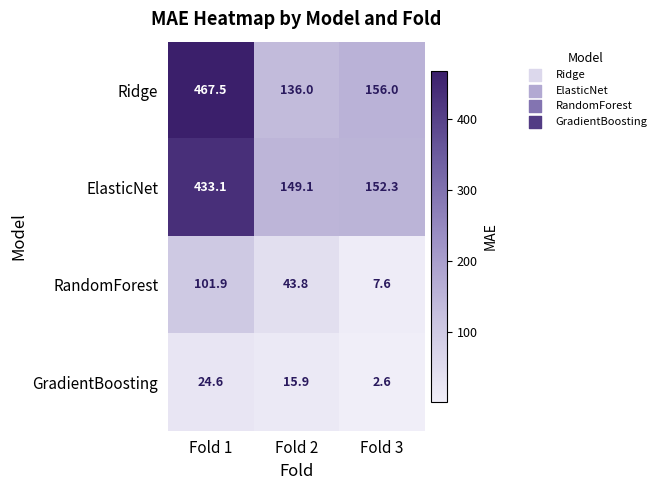

Which series changed the most between Fold 1 and Fold 3?

Ridge